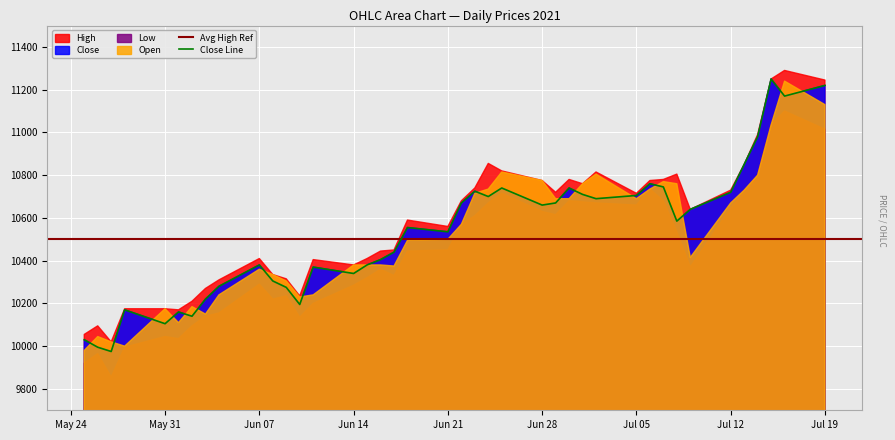

Reading left to right, transcribe all the data shown in this chart.

High: 10055	10095	10020	10175	10175	10170	10210	10270	10310	10410	10335	10315	10235	10405	10380	10410	10445	10450	10590	10560	10680	10740	10855	10820	10775	10720	10780	10760	10815	10715	10775	10780	10805	10640	10730	10850	10990	11250	11290	11245
Close: 10030	9995	9975	10170	10105	10160	10140	10220	10280	10380	10305	10275	10195	10370	10340	10380	10405	10440	10555	10535	10670	10725	10700	10740	10660	10670	10740	10710	10690	10705	10760	10745	10585	10640	10720	10850	10980	11250	11170	11220
Low: 9920	9965	9855	9995	10045	10035	10095	10140	10155	10290	10220	10235	10135	10200	10285	10320	10360	10330	10445	10450	10570	10610	10670	10715	10630	10615	10680	10675	10670	10660	10735	10680	10535	10370	10645	10720	10800	11035	11100	11015
Open: 9980	10045	10020	10000	10175	10110	10185	10150	10240	10360	10335	10305	10230	10240	10380	10380	10380	10375	10495	10500	10570	10715	10735	10815	10775	10690	10690	10760	10805	10690	10735	10770	10760	10415	10670	10730	10800	11035	11240	11130